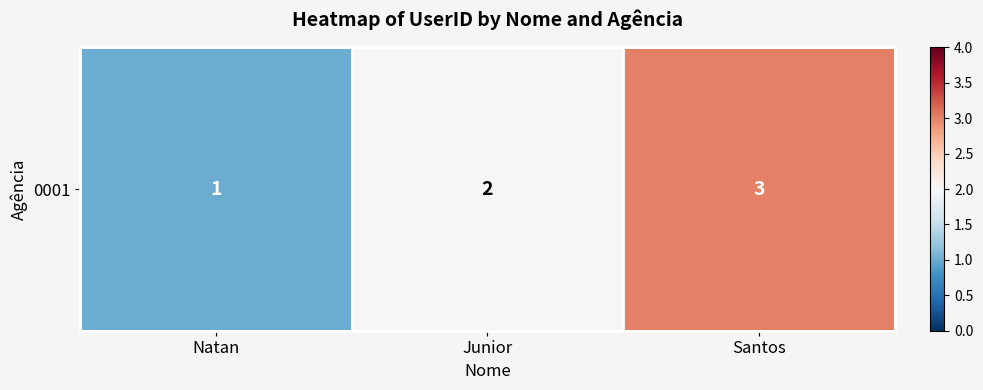

How many distinct data groups are displayed?

1